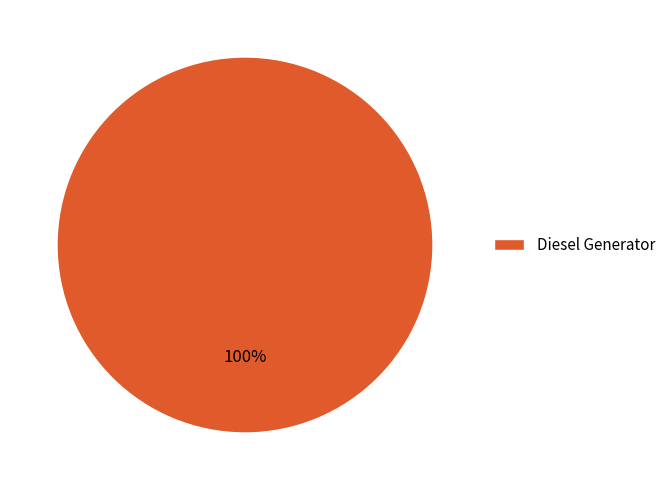

The Diesel Generator slice represents 87% of the pie. True or false?

False